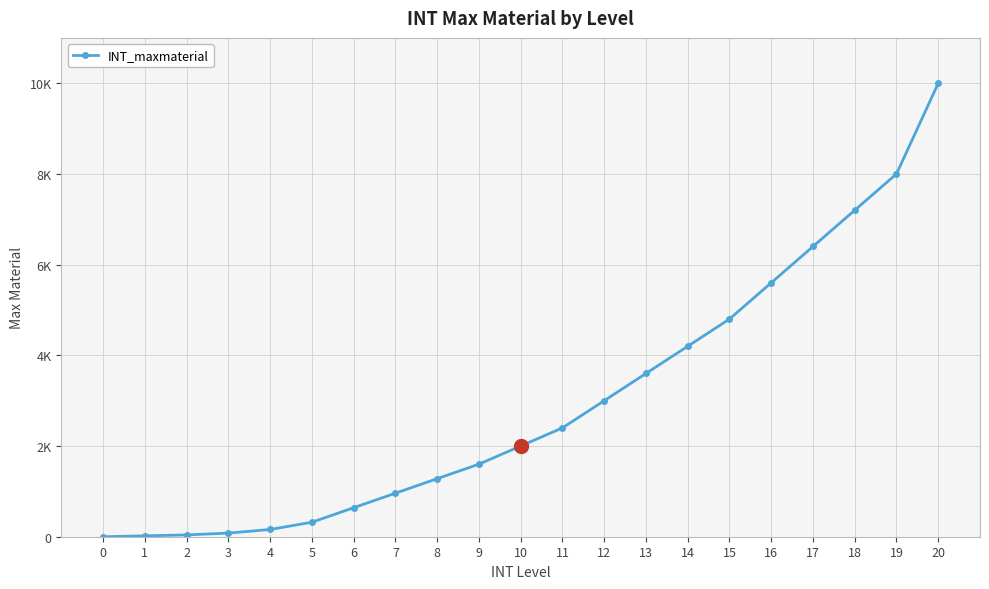

Is this an area chart (filled region under the line)?

No